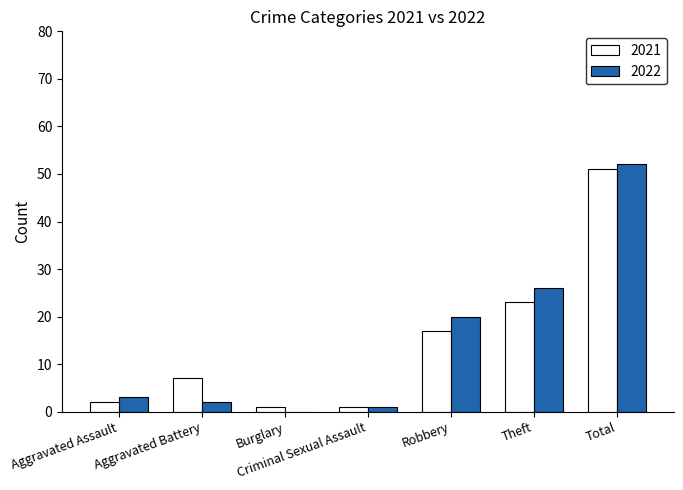

What is the maximum value for 2021?

51